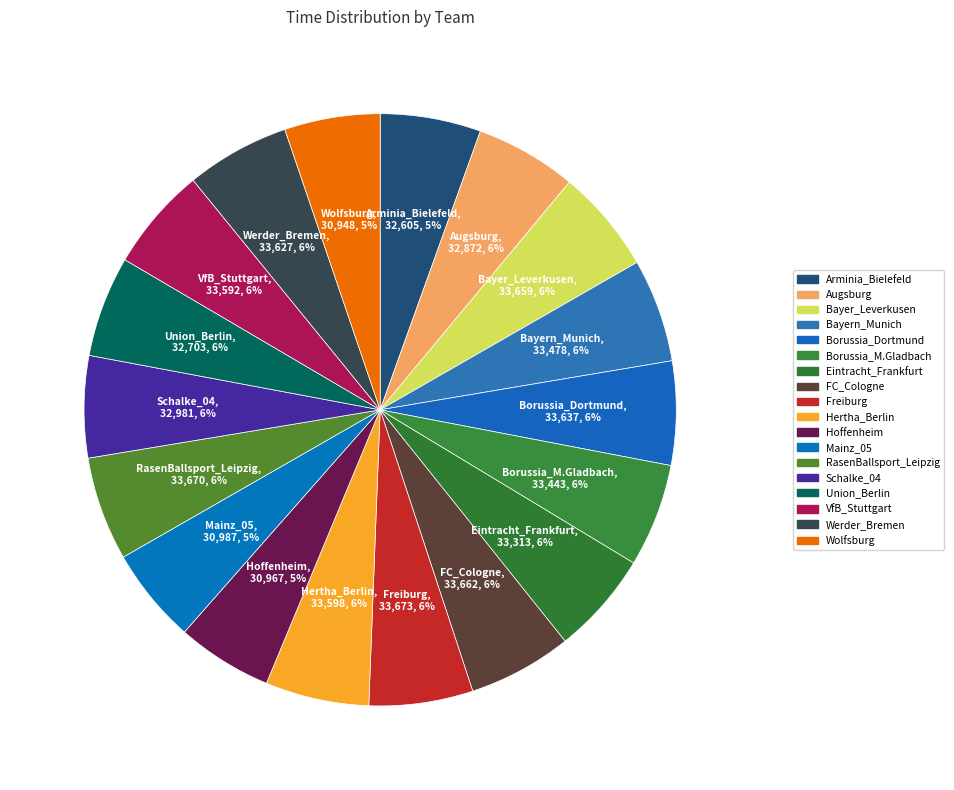

Is there any slice that represents more than half of the pie?

No